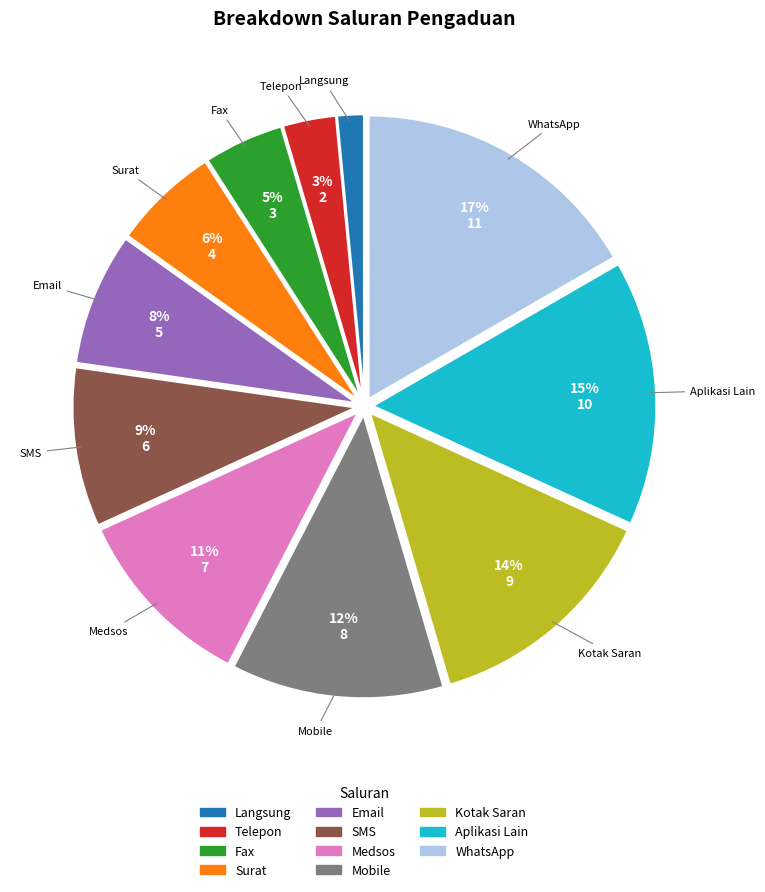

What is the smallest slice in the pie chart?

Langsung